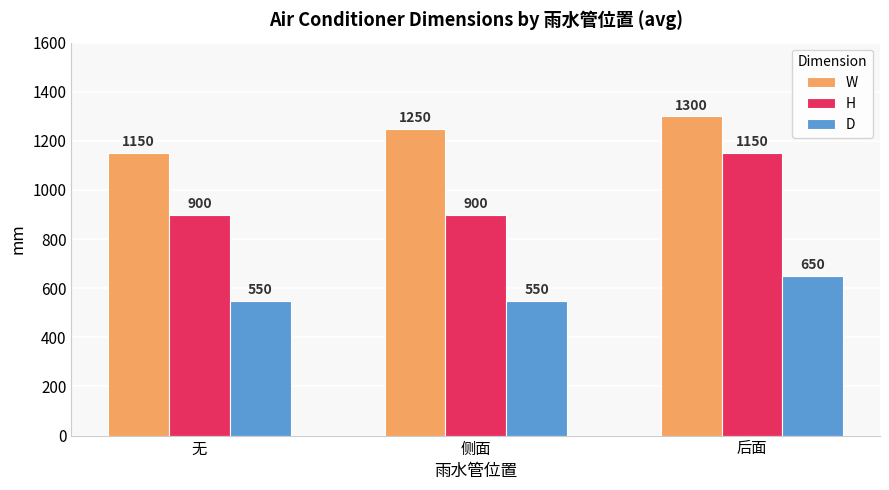

The D series shows 988 at 后面. True or false?

False